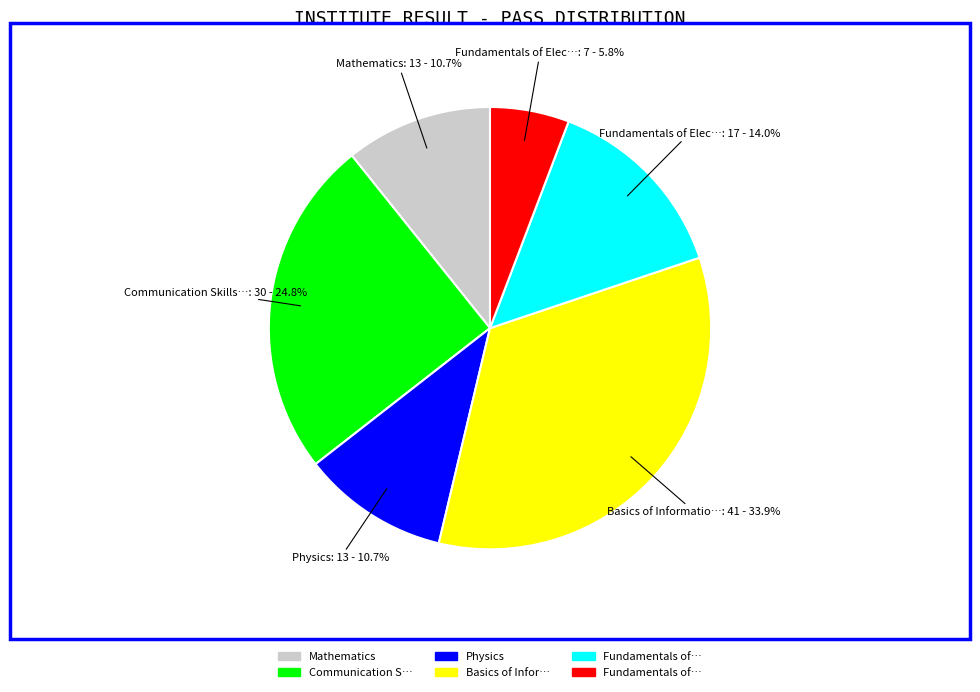

Is there a majority slice in this chart?

No